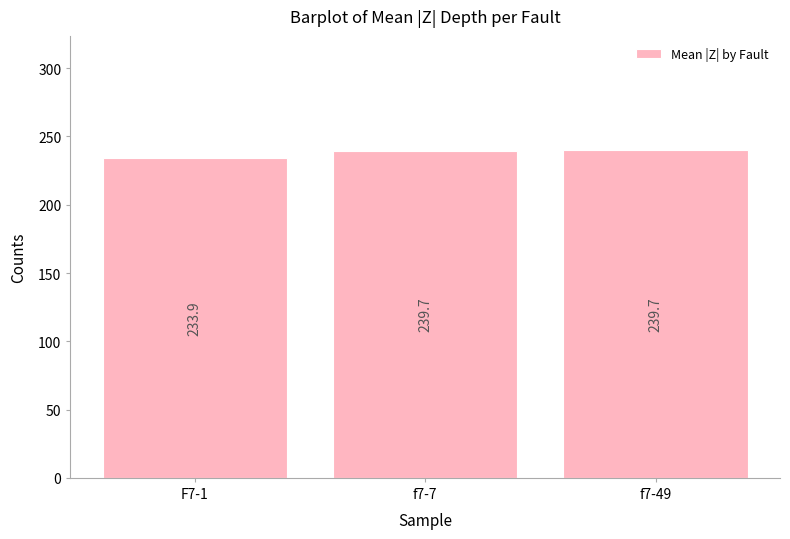

What is the sum of the values at f7-49 and f7-7?

479.4